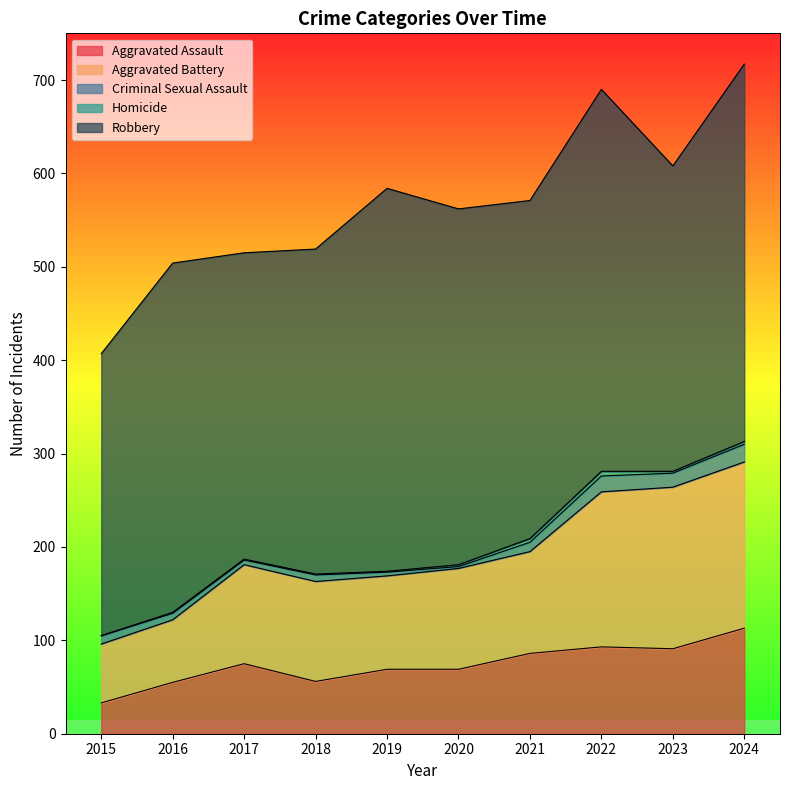

What are all the series names shown in the legend?

Aggravated Assault, Aggravated Battery, Criminal Sexual Assault, Homicide, Robbery